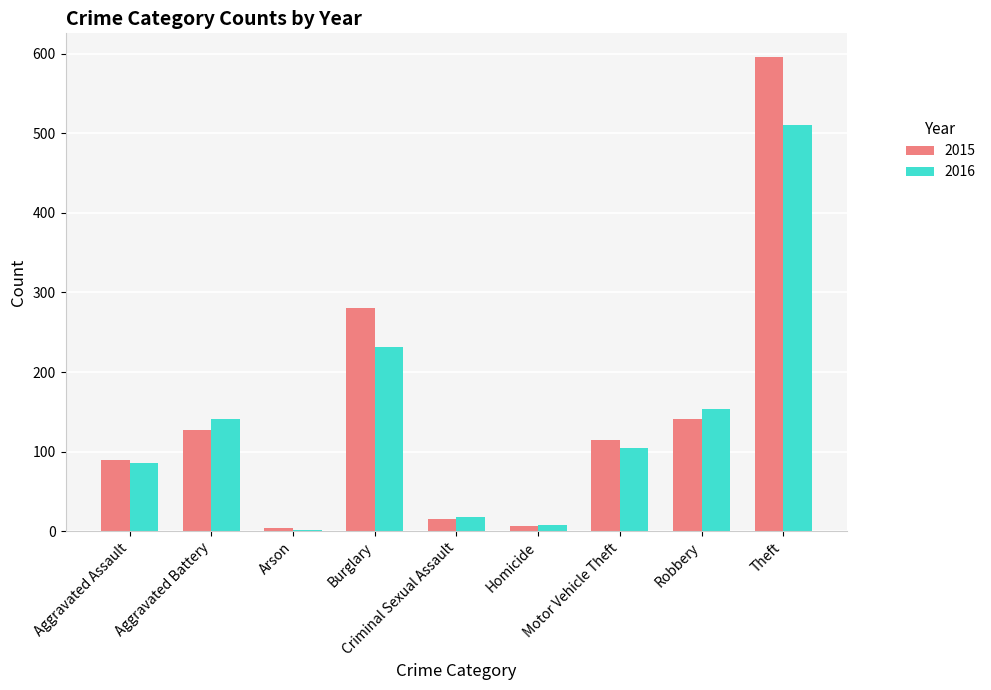

The 2016 series shows 510 at Theft. True or false?

True